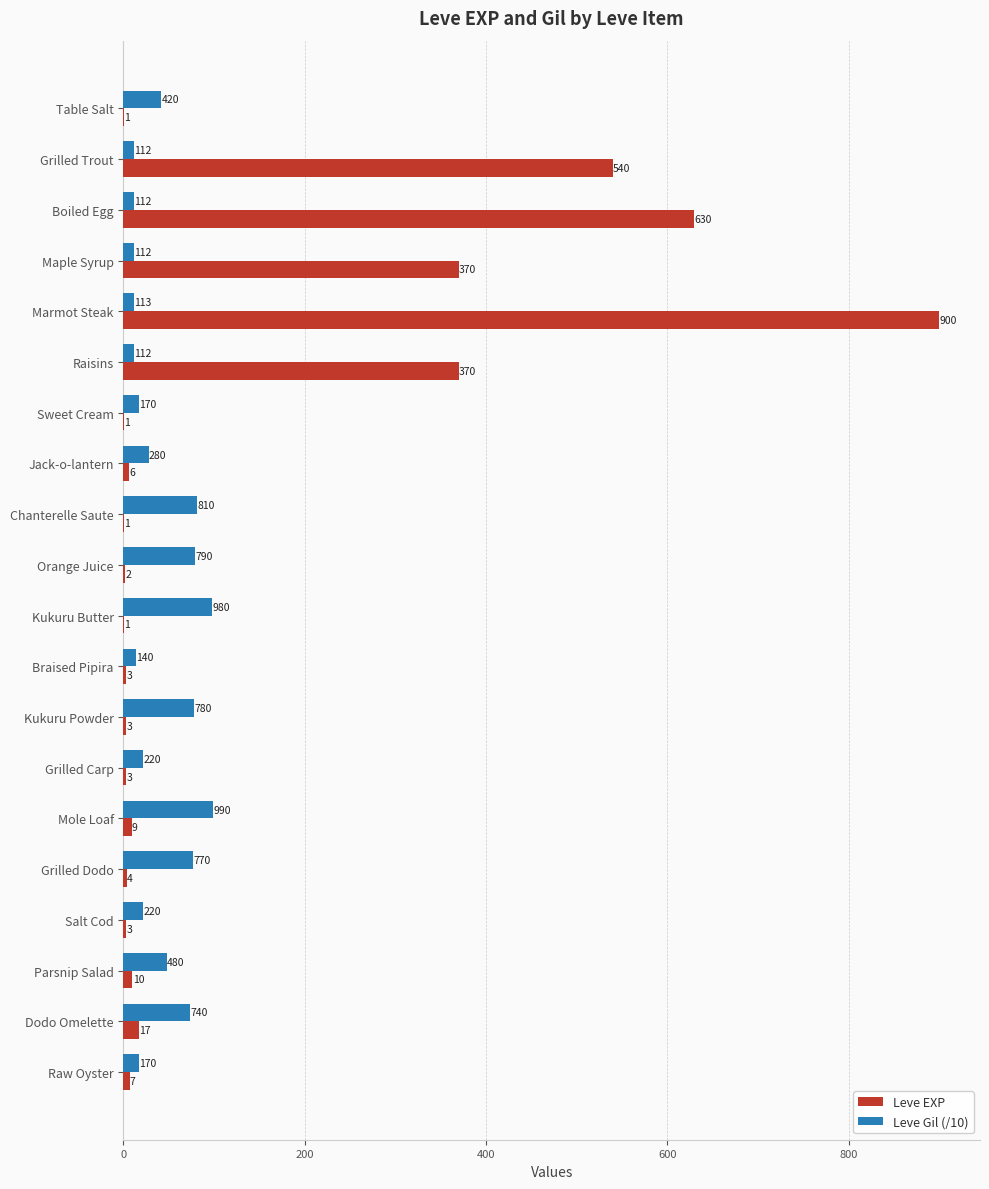

What is the average value of the Leve EXP series?

144.1